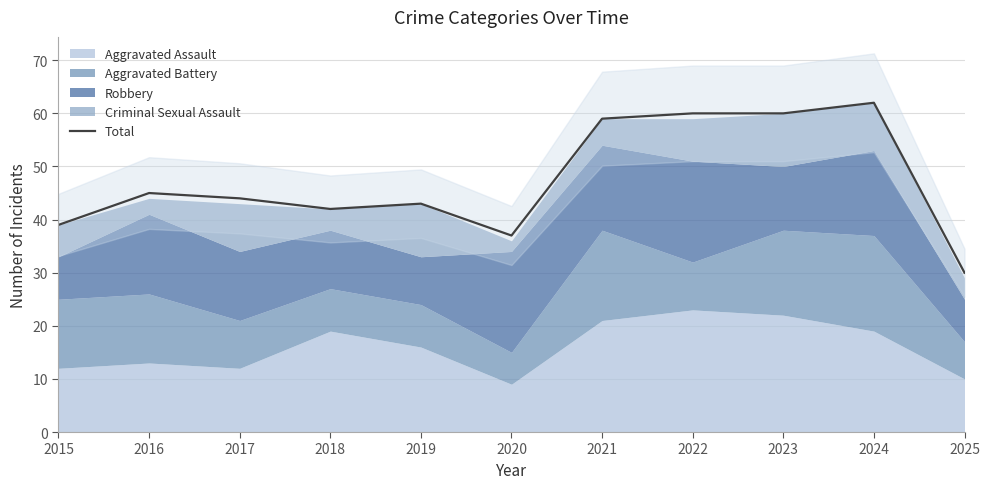

How many points are lower than both their immediate neighbors (excluding endpoints)?

2